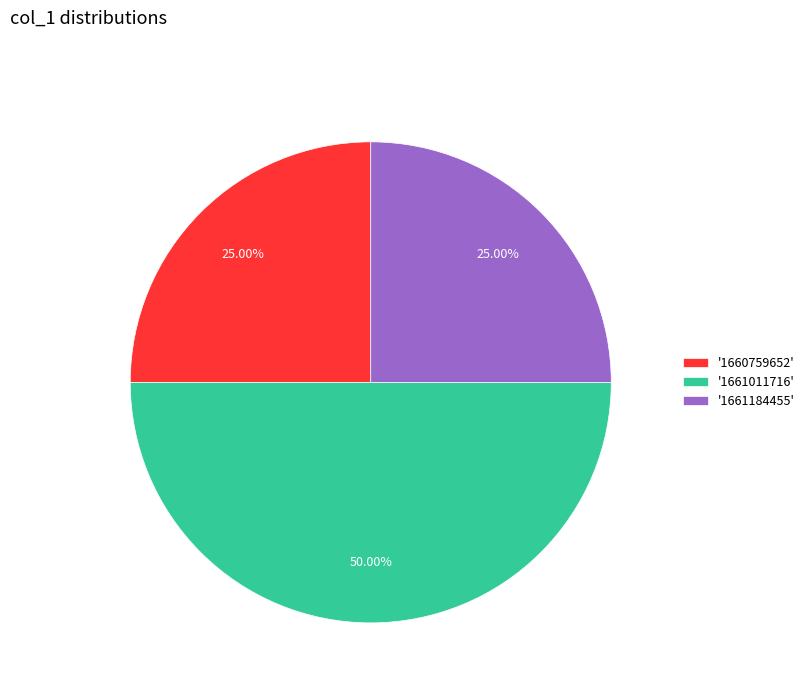

Does '1660759652' account for over 50% of the chart?

No